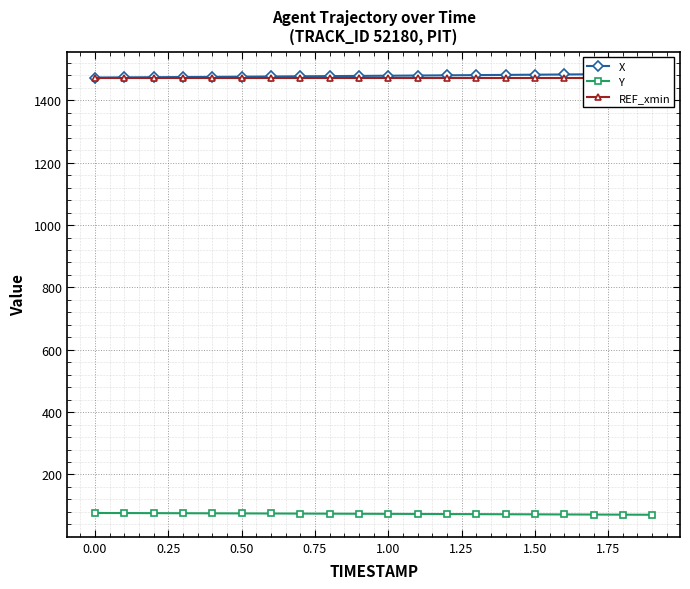

Is it true that Y equals 76.6 at 0.00?

True